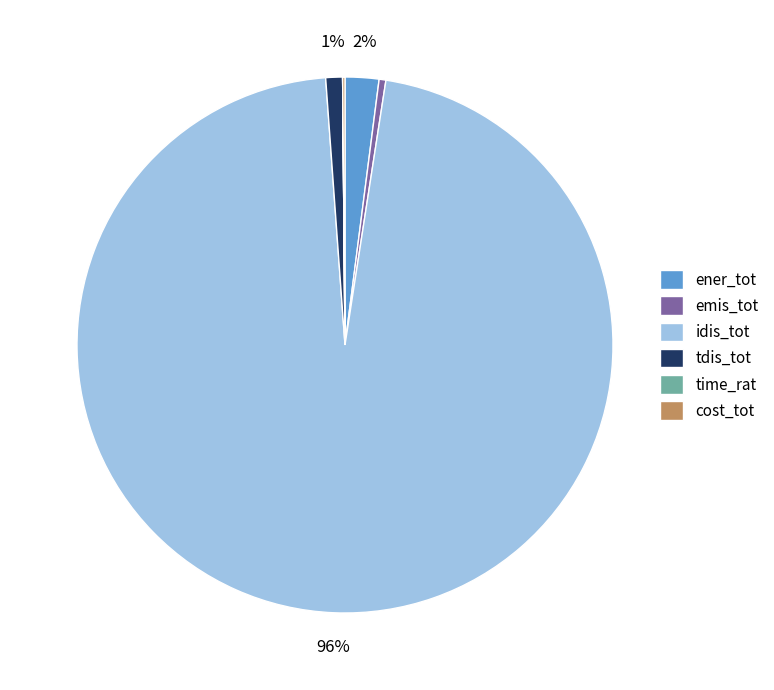

Is the sum of tdis_tot and ener_tot greater than half?

No